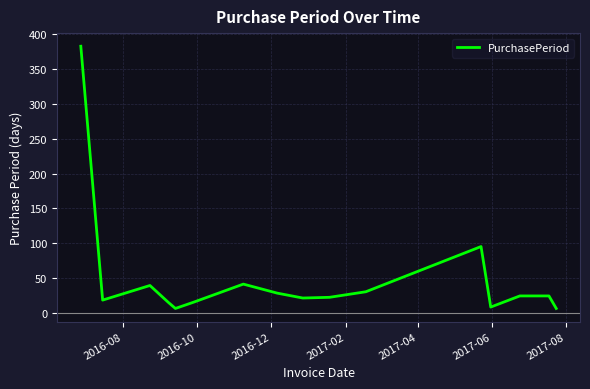

What is the greatest value displayed?

383